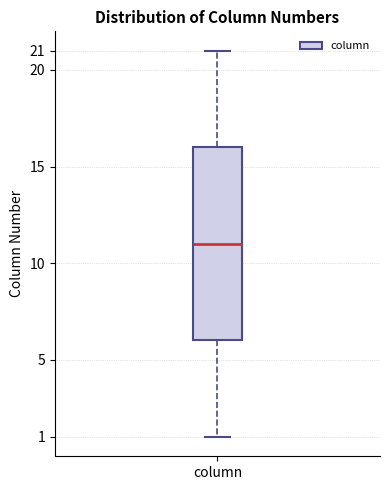

Read this box plot against the y-axis: the position of the median line, the range covered by the box, and the ends of both whiskers. The values are not printed on the chart, so give them approximately, as read against the axis.

median 11, box 6 to 16, whiskers 1 to 21